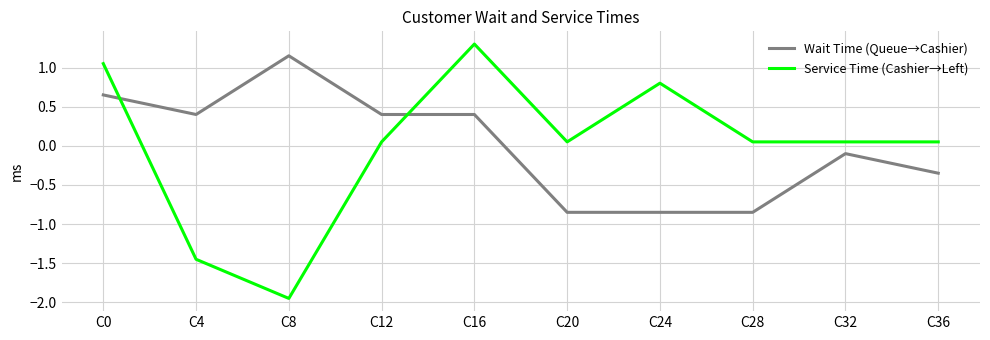

At which category does Wait Time (Queue→Cashier) reach its first local peak?

C8